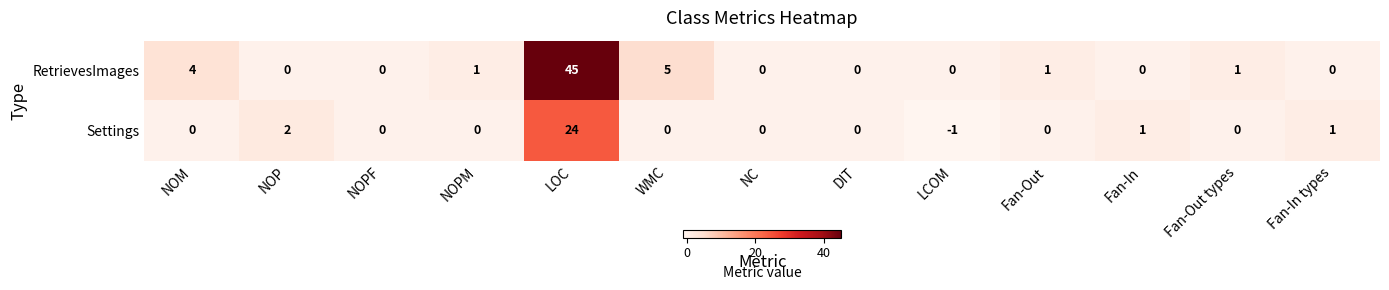

Which label corresponds to the largest value in the chart?

LOC